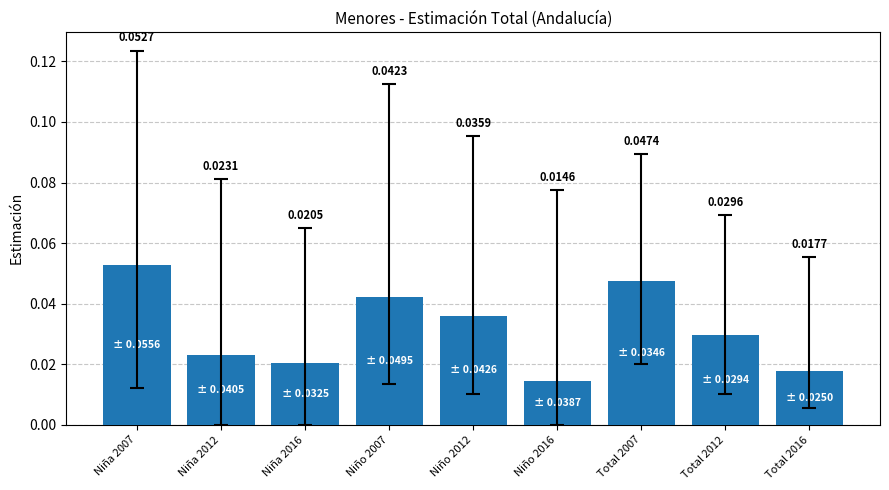

Rank the categories by value from highest to lowest.

Niña 2007, Total 2007, Niño 2007, Niño 2012, Total 2012, Niña 2012, Niña 2016, Total 2016, Niño 2016